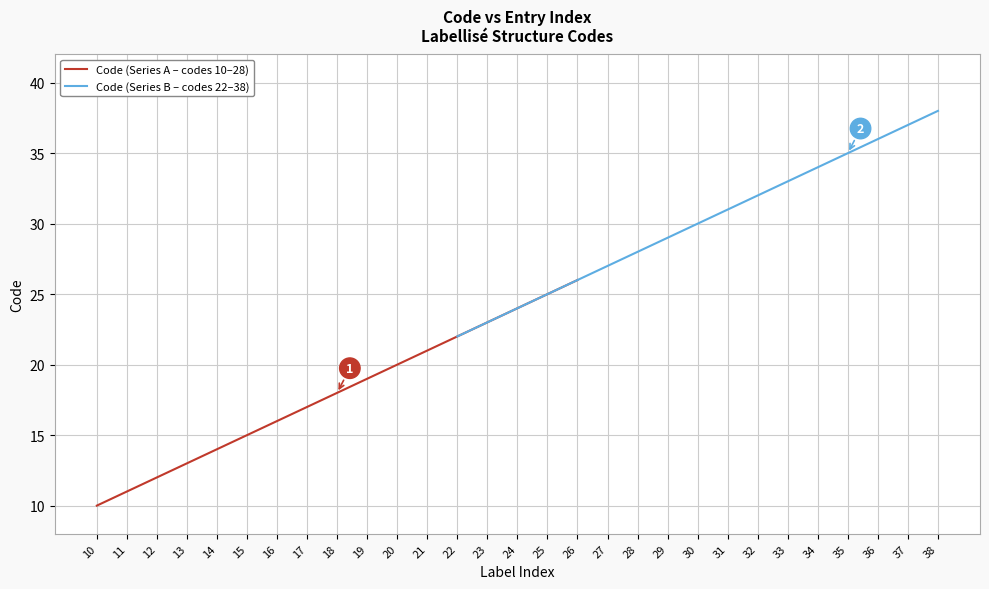

List the series in order of their overall mean, lowest first.

Code (Series A – codes 10–28), Code (Series B – codes 22–38)